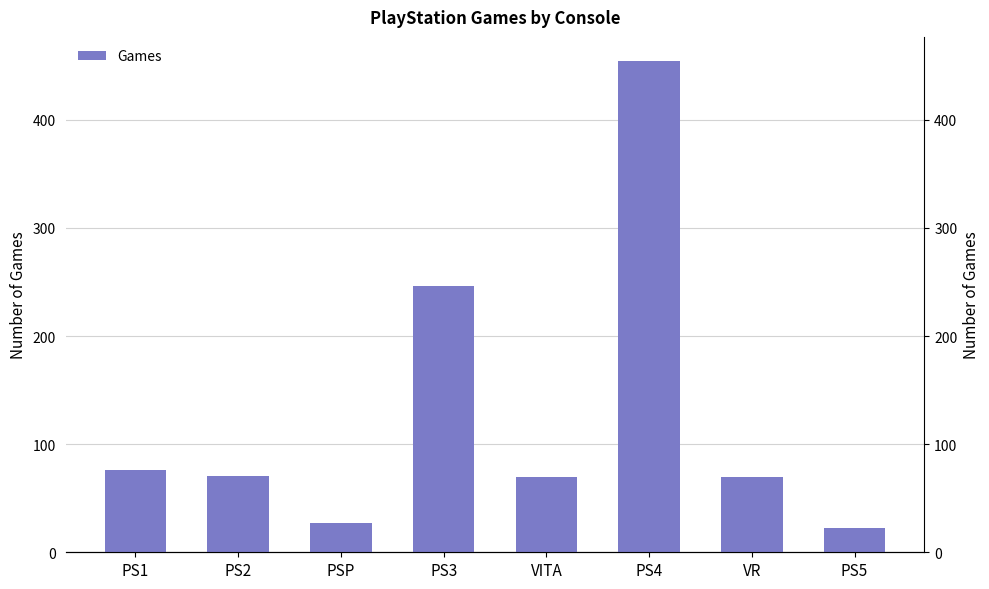

Are the bars horizontal?

No